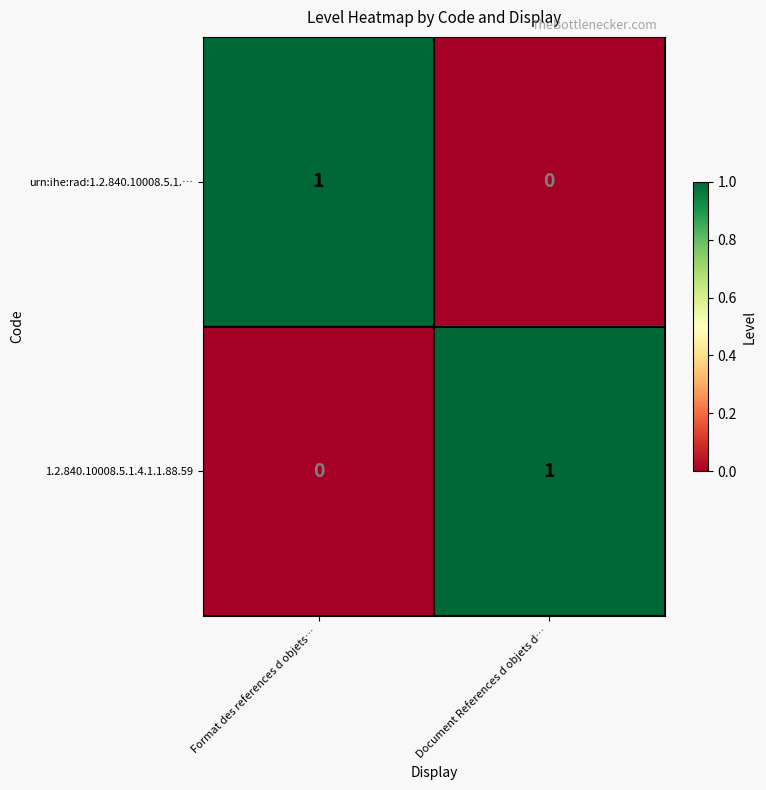

Reading left to right, list all the values displayed in this chart.

urn:ihe:rad:1.2.840.10008.5.1.…: Format des references d objets…=1	Document References d objets d…=0
1.2.840.10008.5.1.4.1.1.88.59: Format des references d objets…=0	Document References d objets d…=1